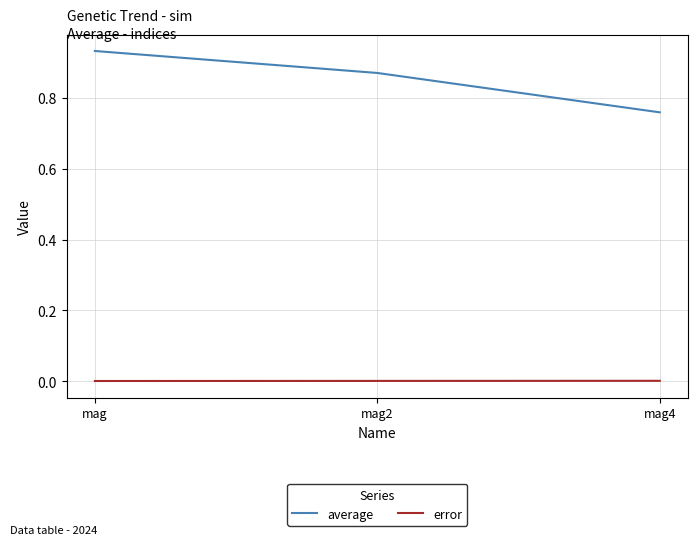

Is the value of error at mag4 greater than the value of average at mag2?

No